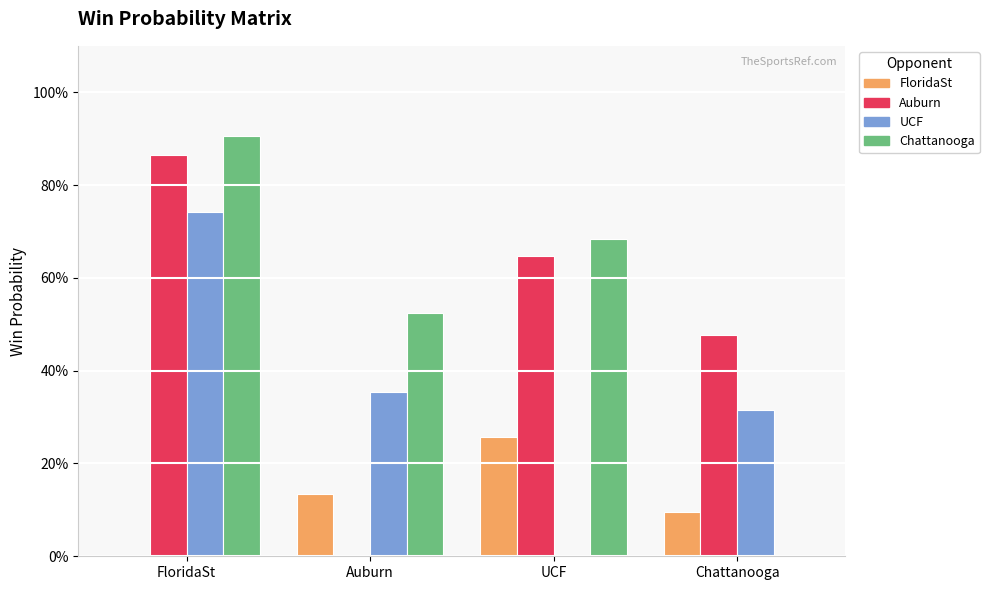

Reading left to right, what are all the values shown in this chart?

2024.SB.FloridaSt: FloridaSt=0.0	Auburn=0.1	UCF=0.3	Chattanooga=0.1
2024.SB.Auburn: FloridaSt=0.9	Auburn=0.0	UCF=0.6	Chattanooga=0.5
2024.SB.UCF: FloridaSt=0.7	Auburn=0.4	UCF=0.0	Chattanooga=0.3
2024.SB.Chattanooga: FloridaSt=0.9	Auburn=0.5	UCF=0.7	Chattanooga=0.0